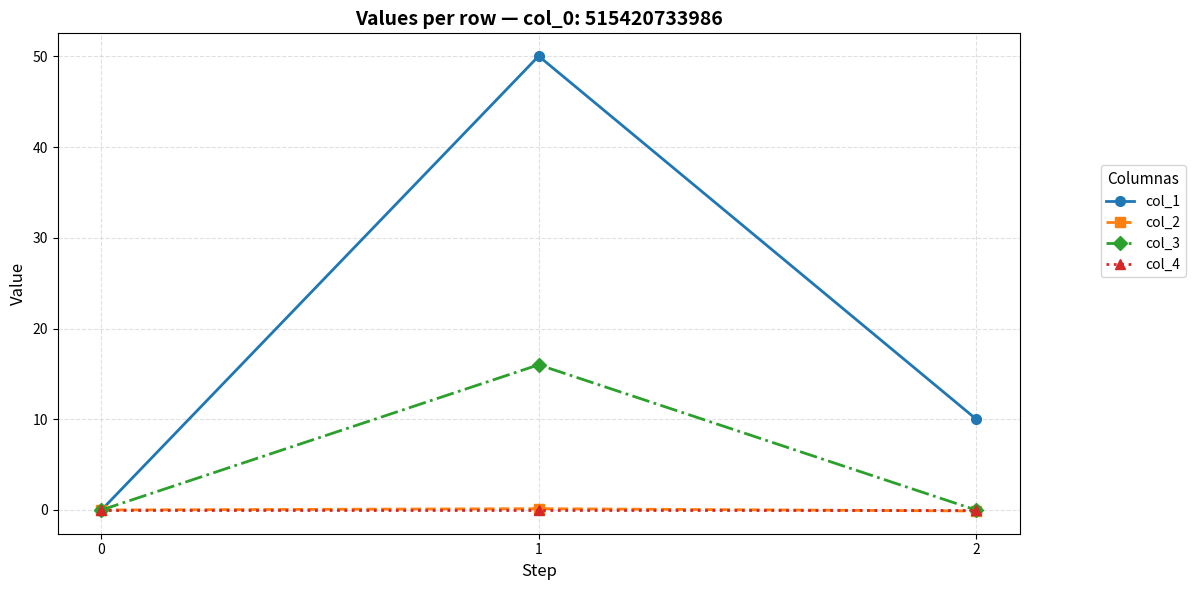

The value of col_3 at 2 is -6.8. True or false?

False